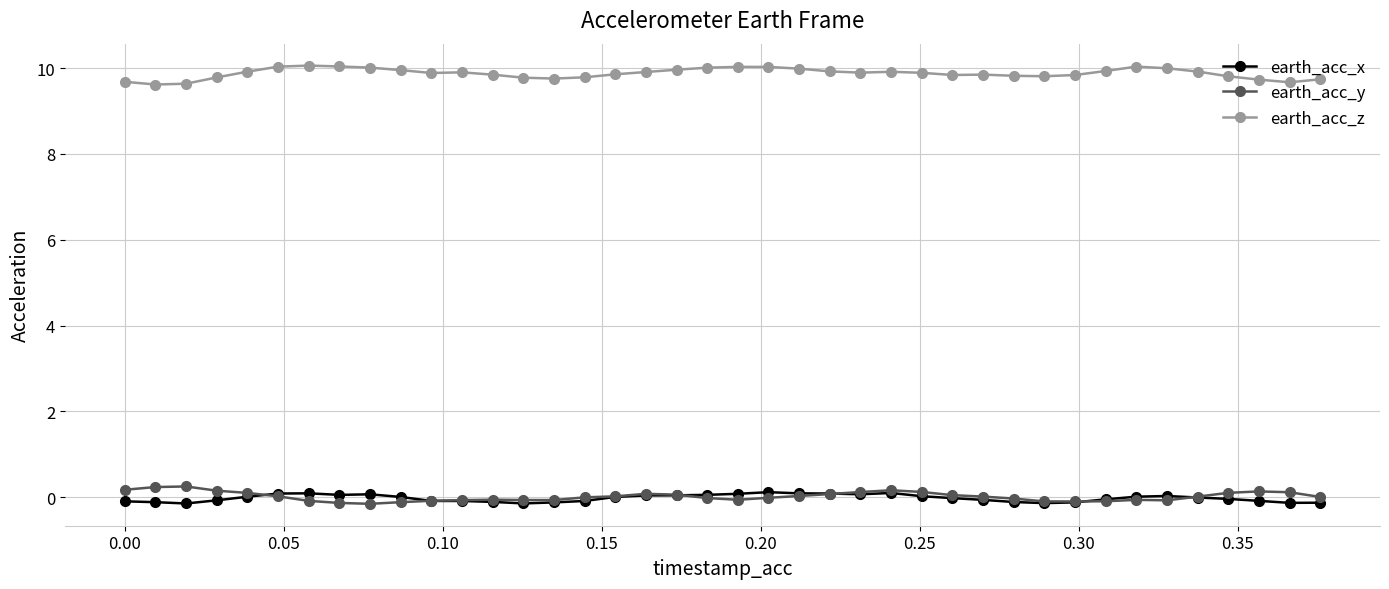

Which series has the largest total across all categories?

earth_acc_z